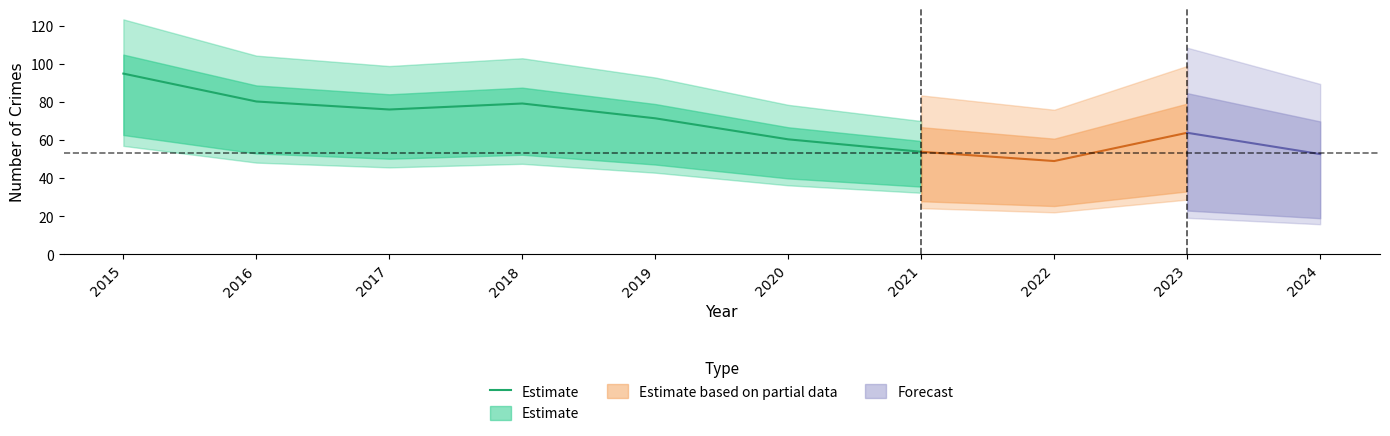

What is the ratio of the value at 2019 to the value at 2016?

0.9